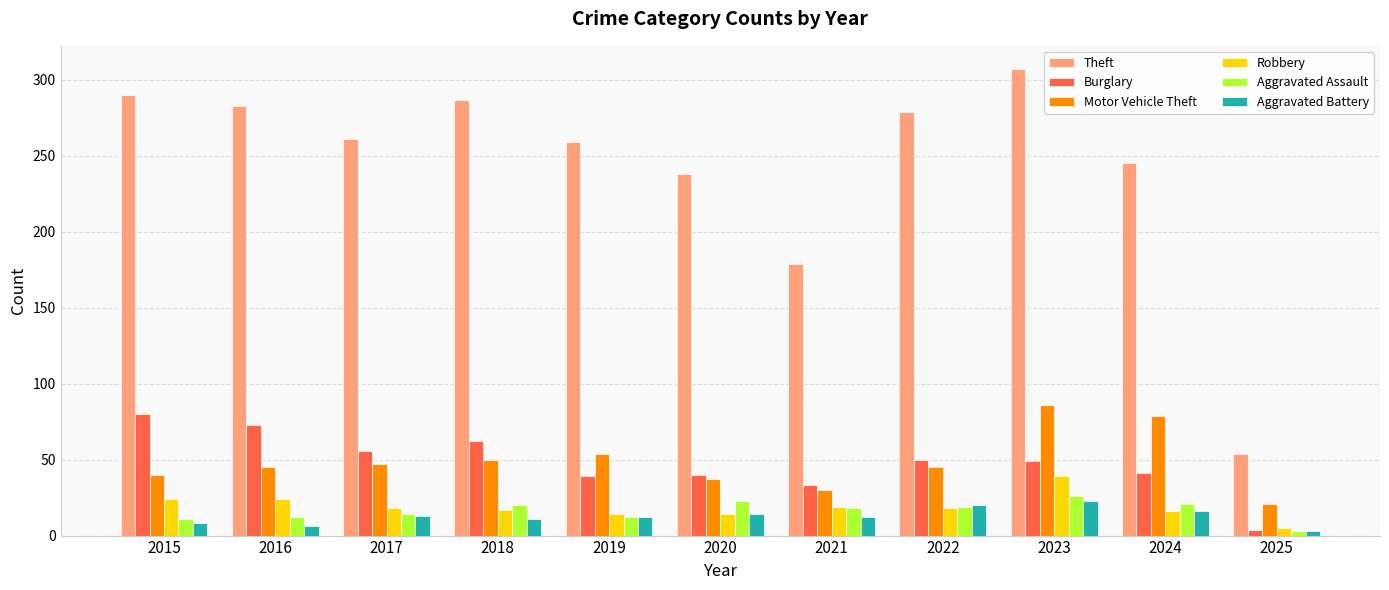

Which series changed the most between 2023 and 2025?

Theft